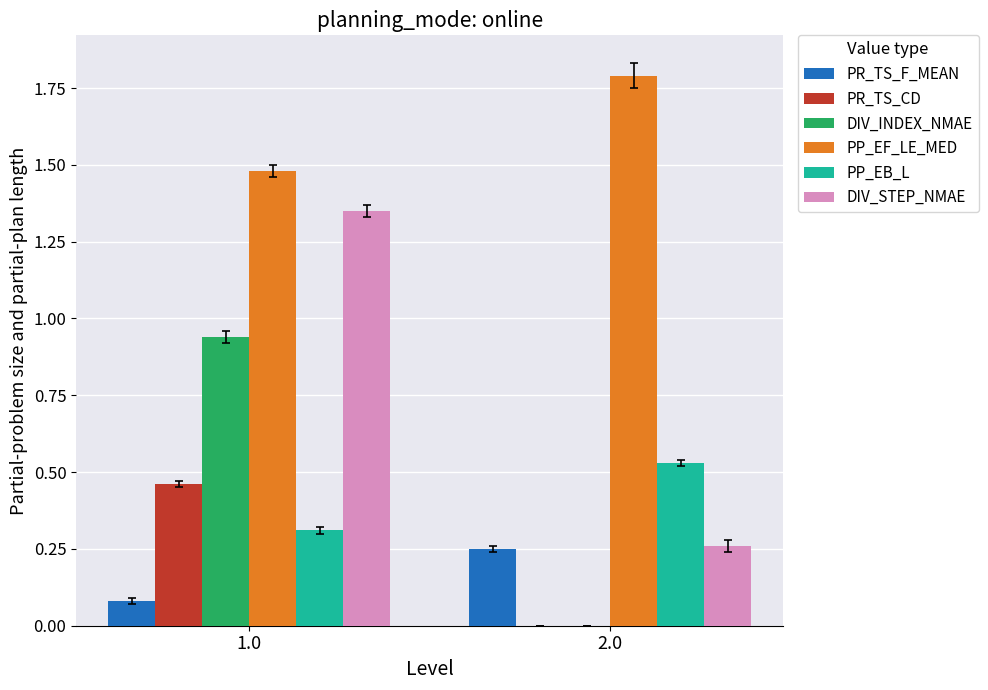

How many values in DIV_INDEX_NMAE are above zero?

1